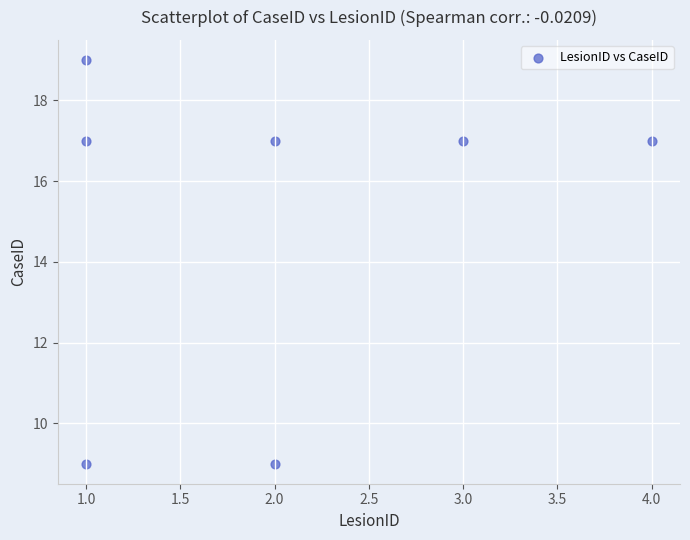

What is the range of X values (max minus min)?

3